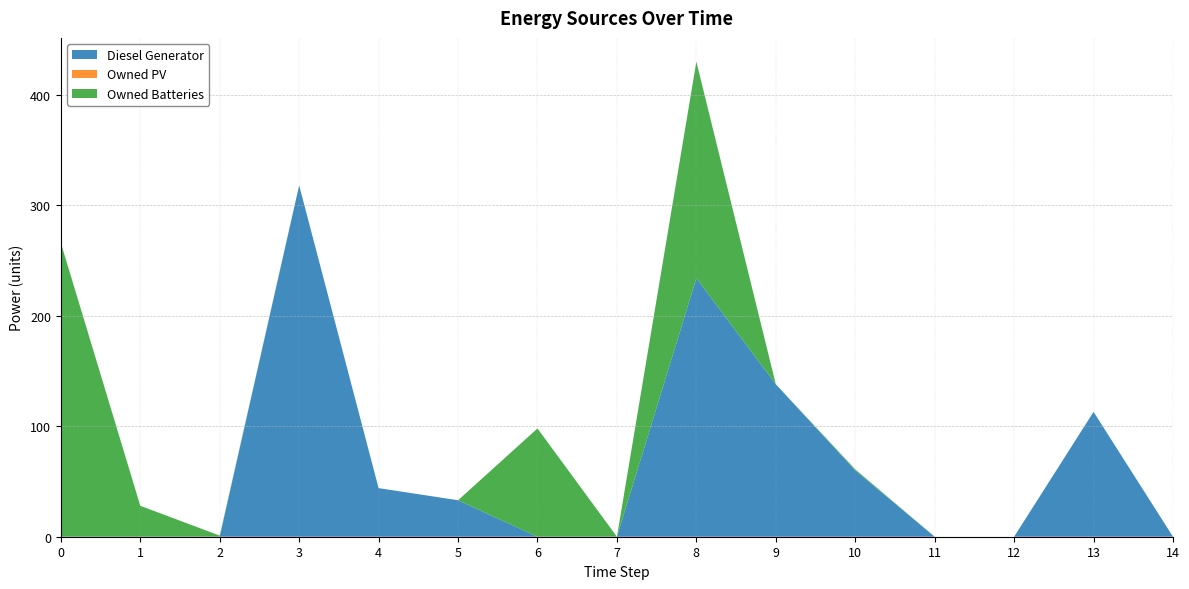

Reading left to right, what are all the values shown in this chart?

Diesel Generator: 0	0	0	318	44	33	0	0	234	138	60	0	0	113	0
Owned PV: 0	0	0	0	0	0	0	0	0	0	0	0	0	0	0
Owned Batteries: 266	28	1	0	0	0	98	0	196	0	1	0	0	0	0